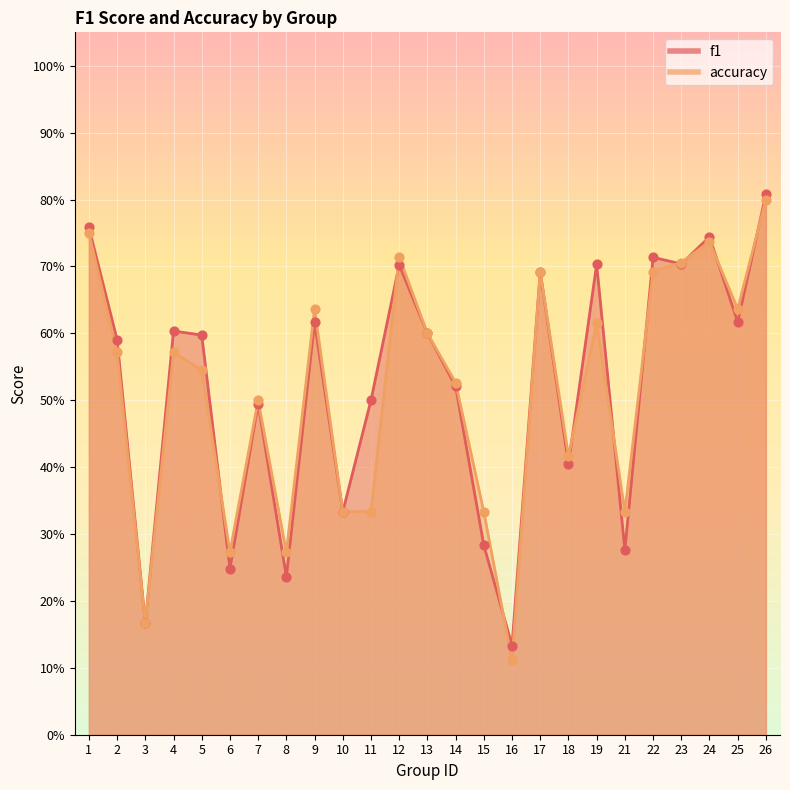

What are all the series names shown in the legend?

f1, accuracy